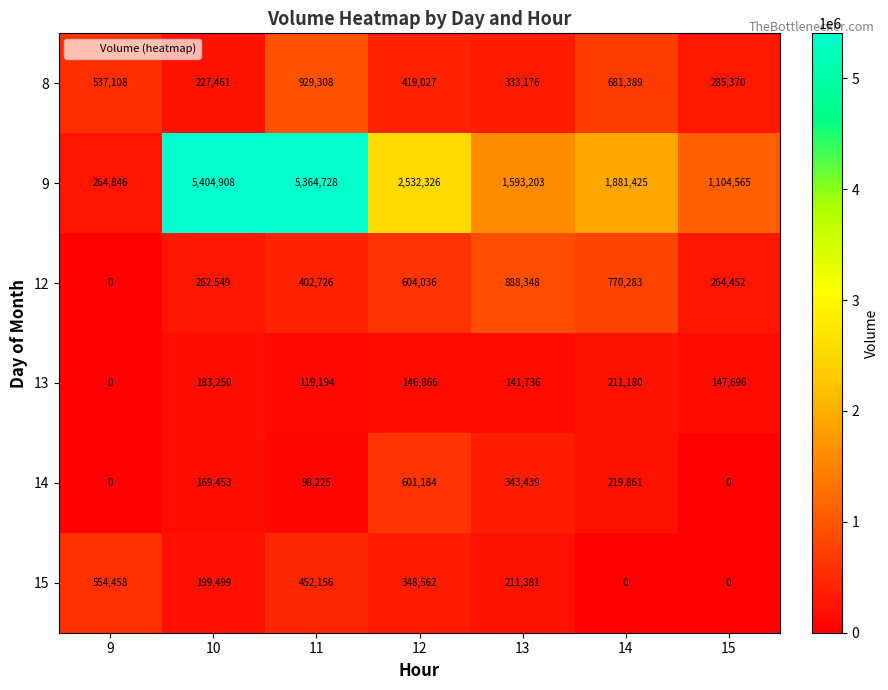

What is the average value of the 15 series?

252294